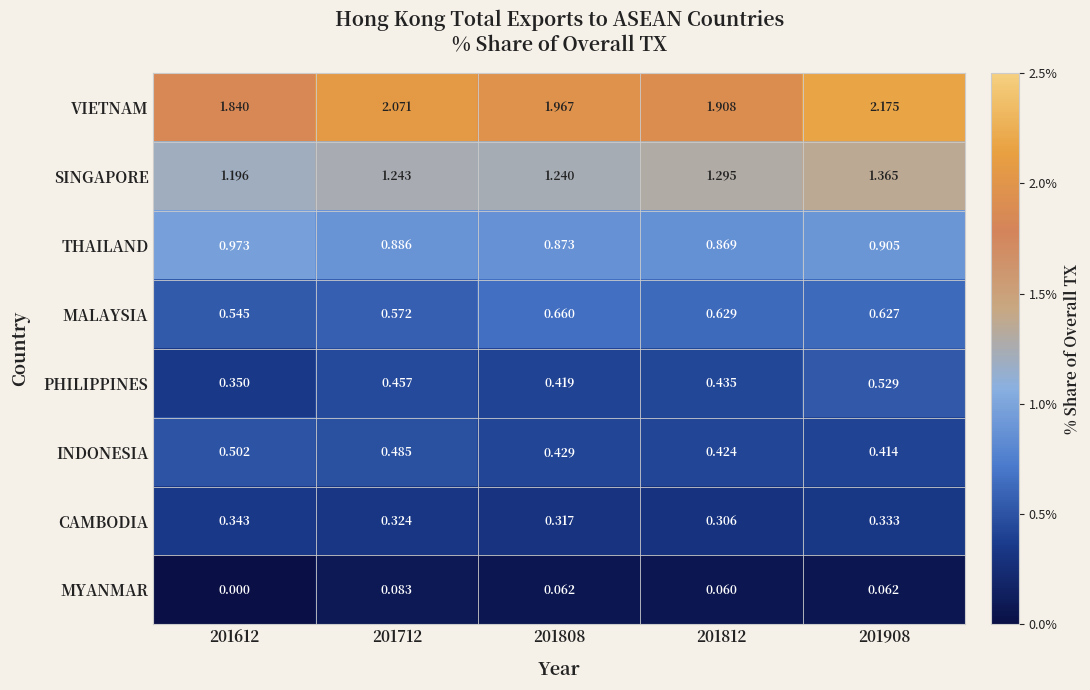

Which series changed the most between 201808 and 201908?

VIETNAM